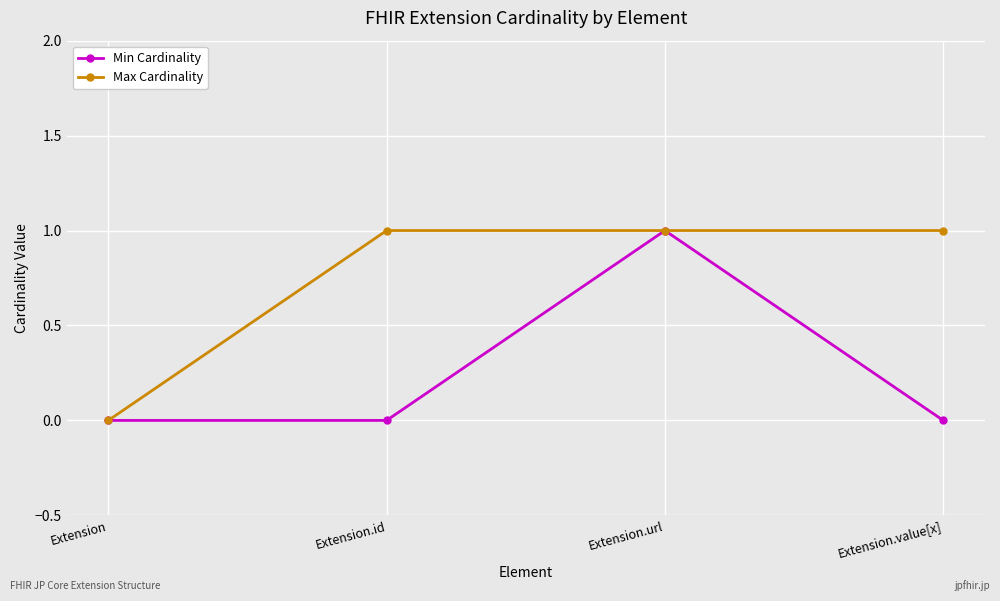

List the series in order of their overall mean, lowest first.

Min Cardinality, Max Cardinality